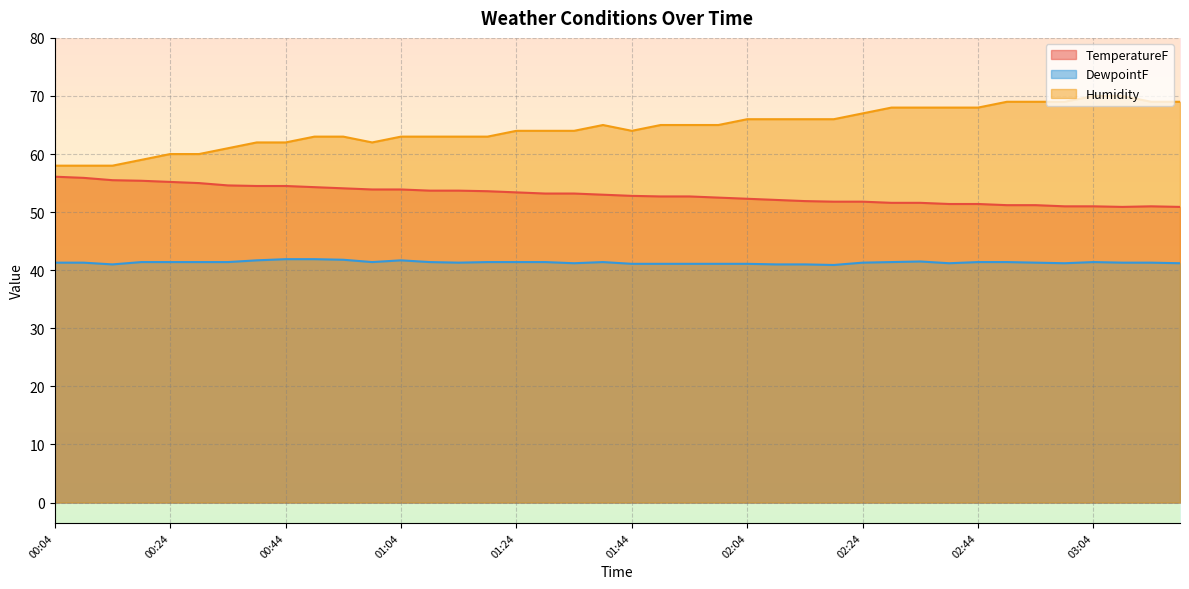

How many data points in DewpointF are less than 41?

1